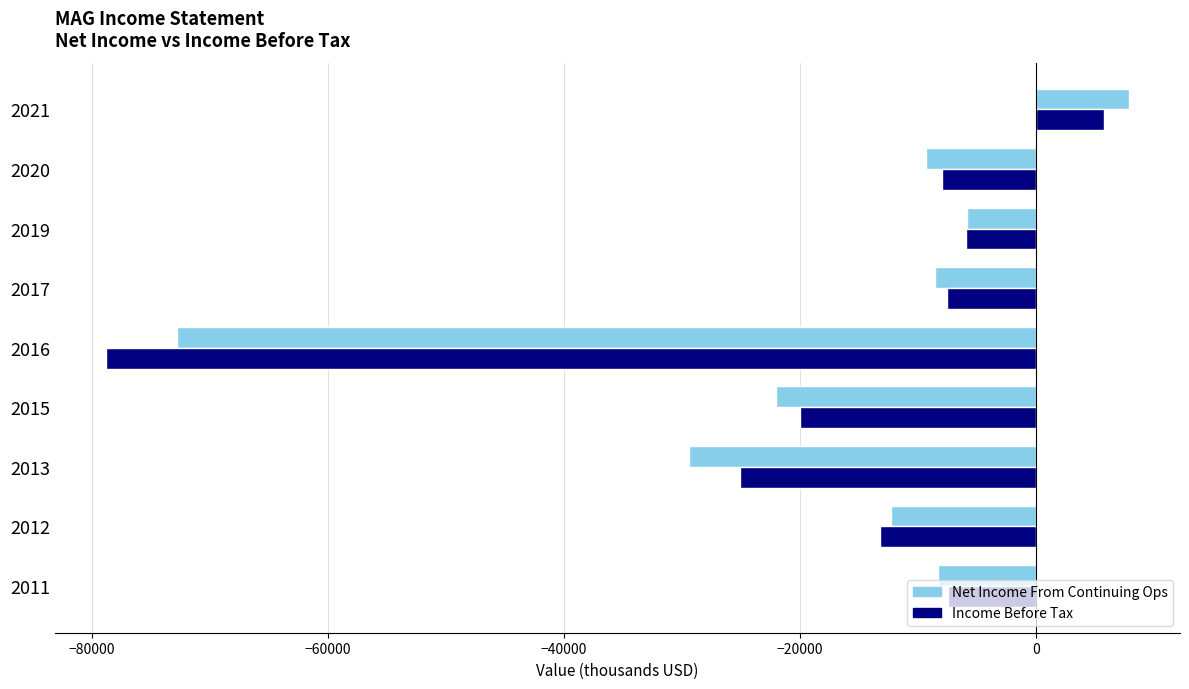

What is the difference between the maximum and minimum values in the Net Income From Continuing Ops series?

80700